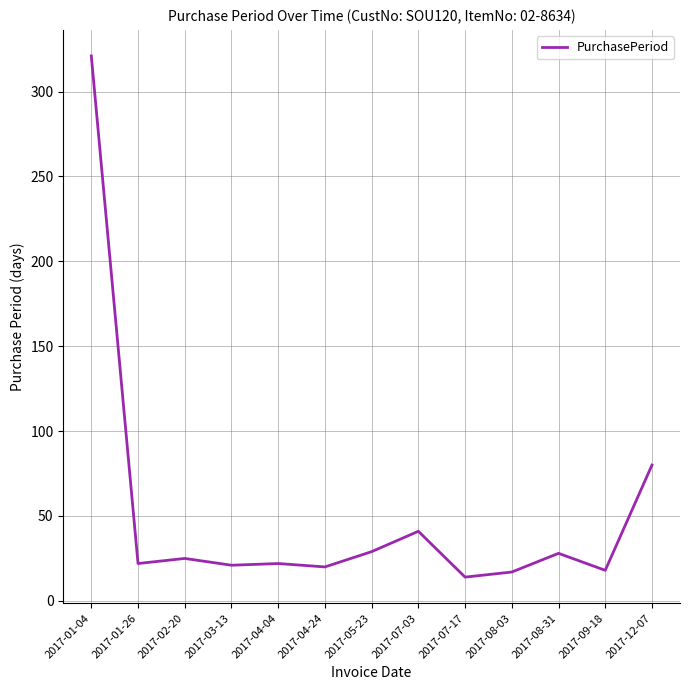

At which category does the chart reach its minimum across all series?

2017-07-17